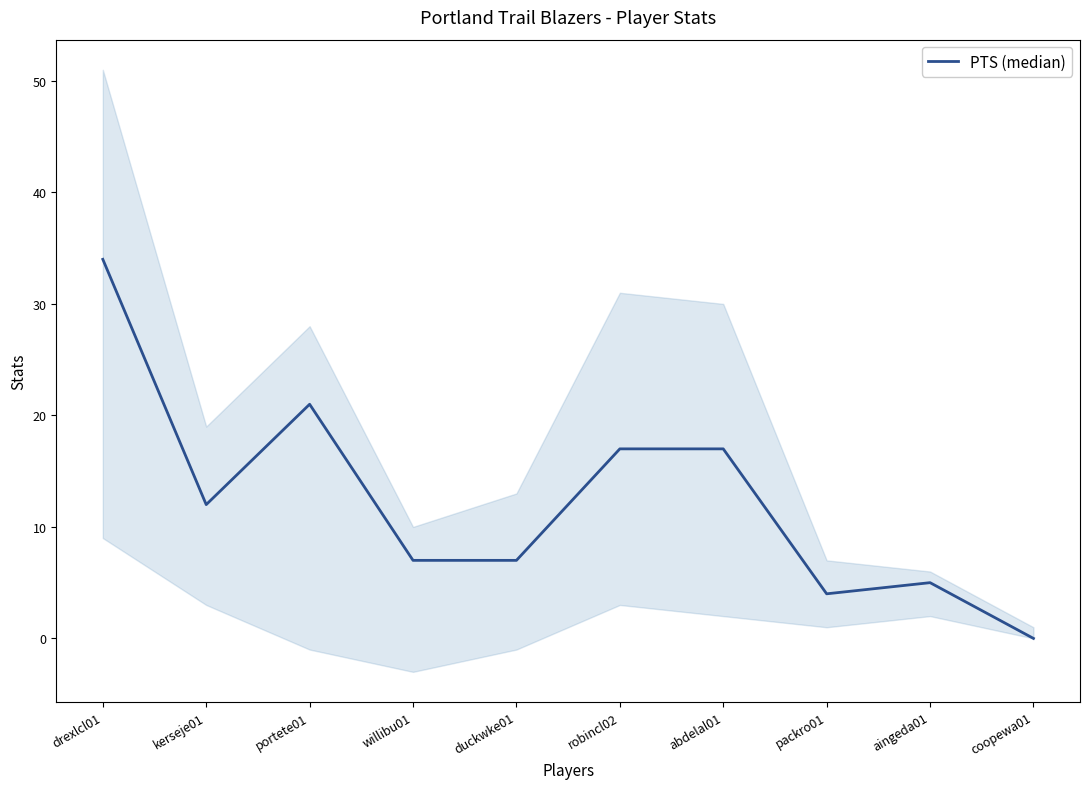

At which label is the value closest to 17?

robincl02